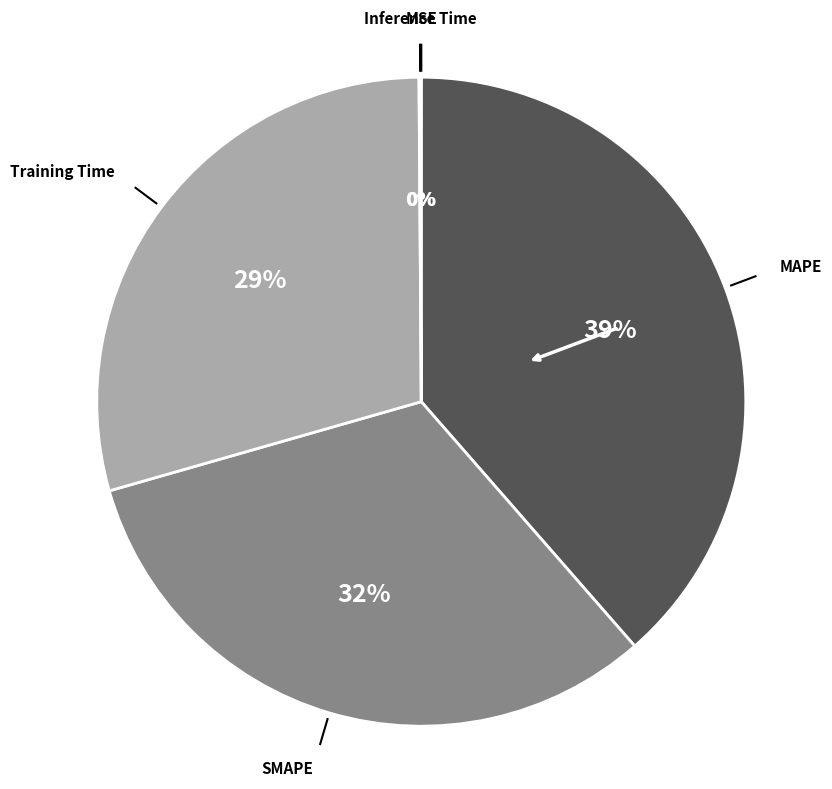

To the nearest percent, what is the difference between the largest and smallest slice percentages?

39%